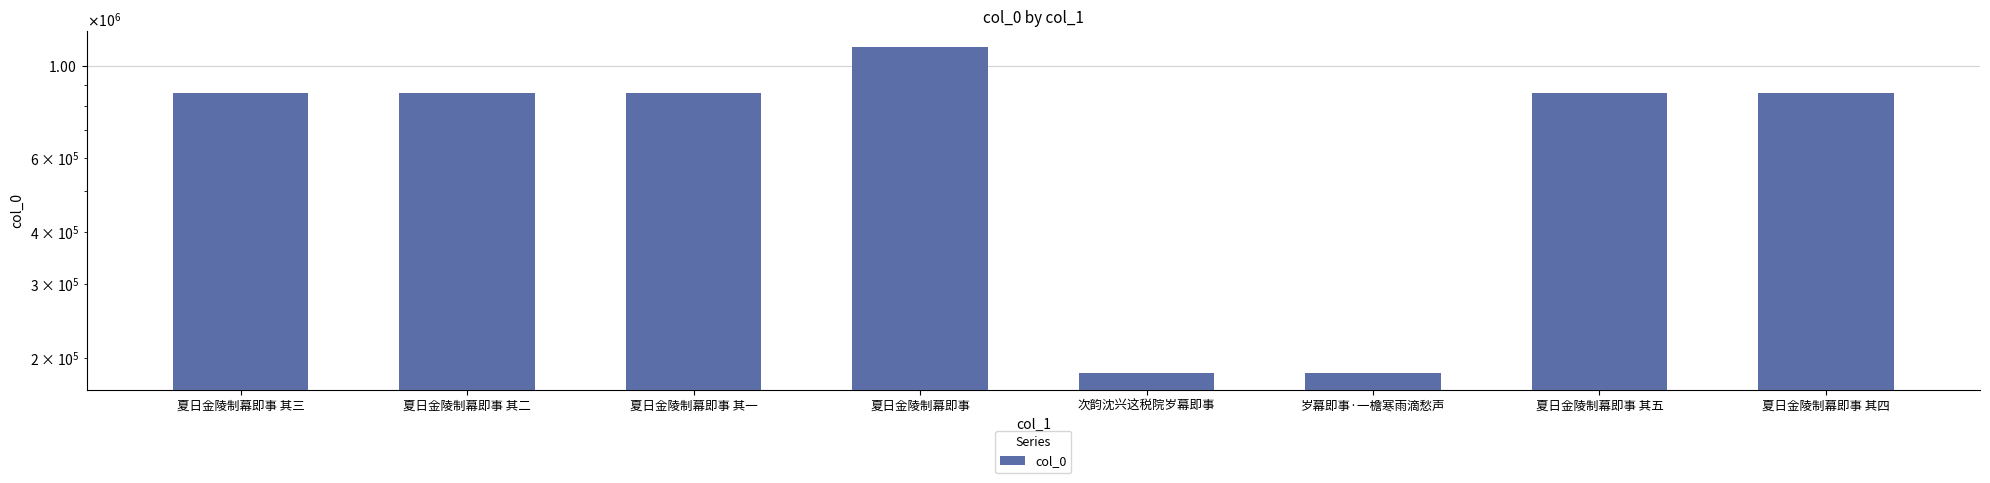

Are the bars horizontal?

No